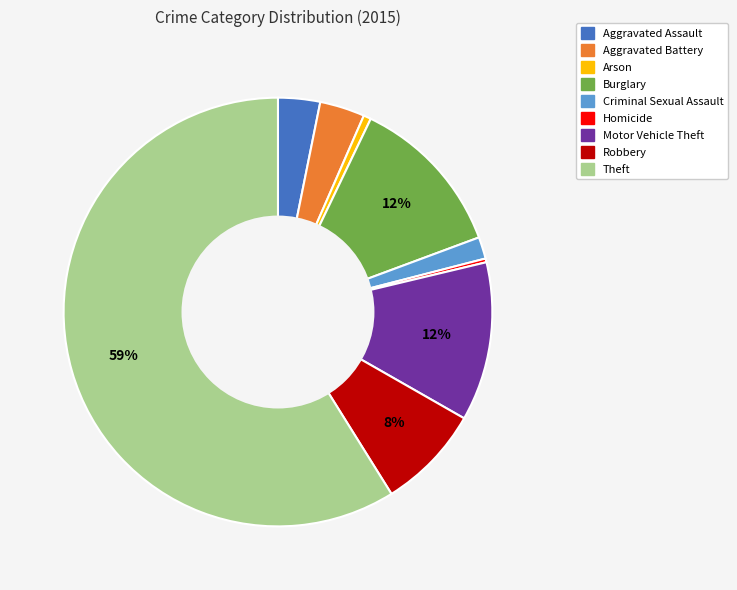

To the nearest percent, what percentage of the pie is Arson?

1%